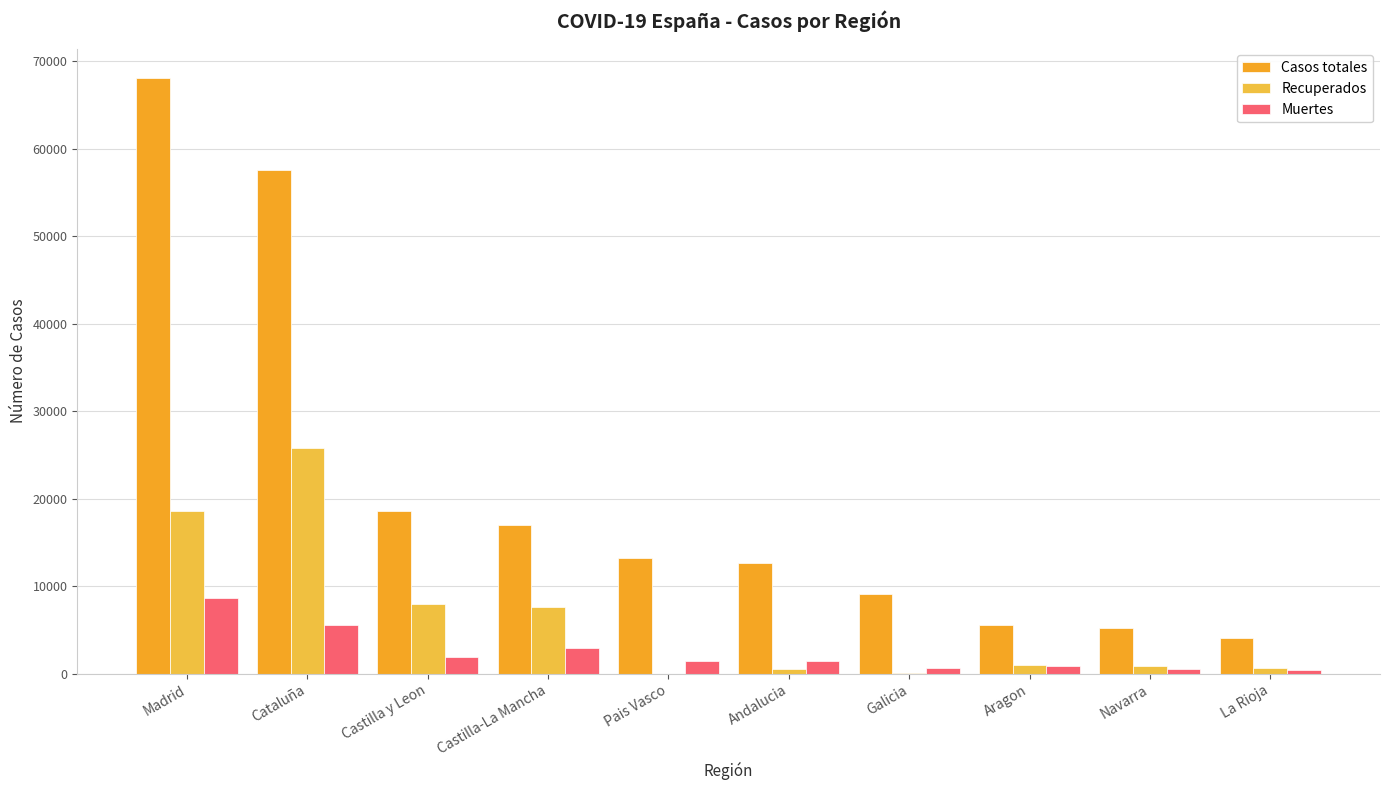

Count the number of categories in the chart.

10